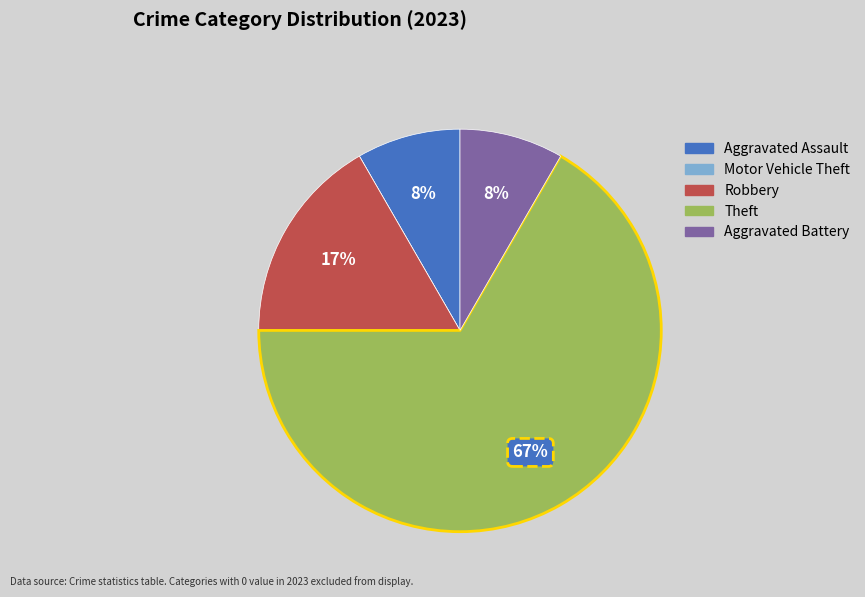

Which has a higher value, Theft or Aggravated Assault?

Theft